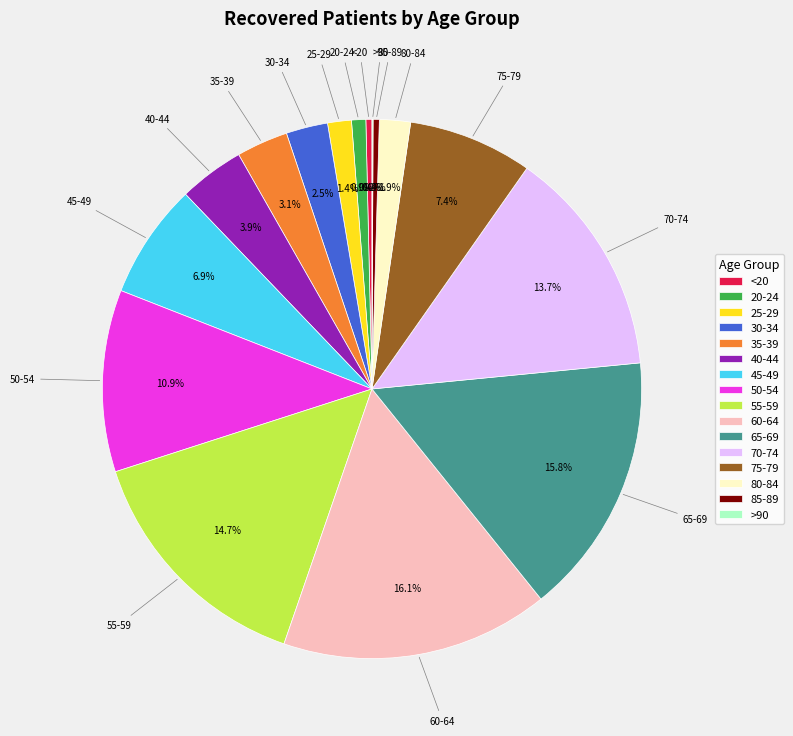

Combined, what portion of the pie is 20-24 and 40-44?

4.8%